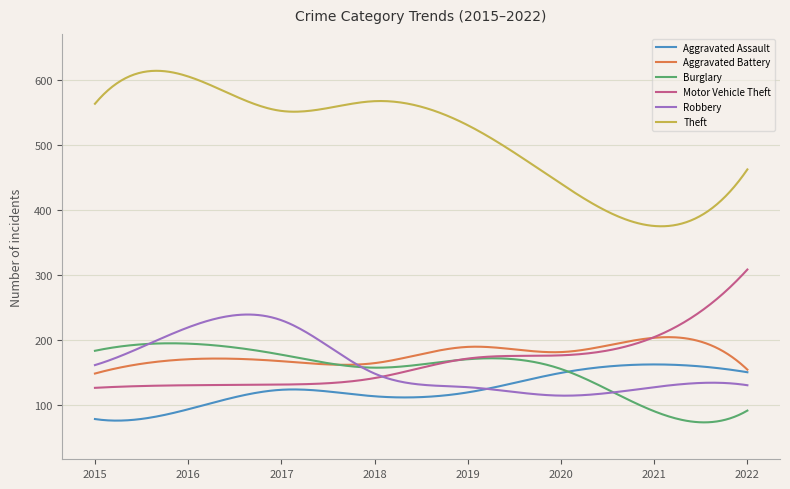

How many lines are shown in the chart?

6